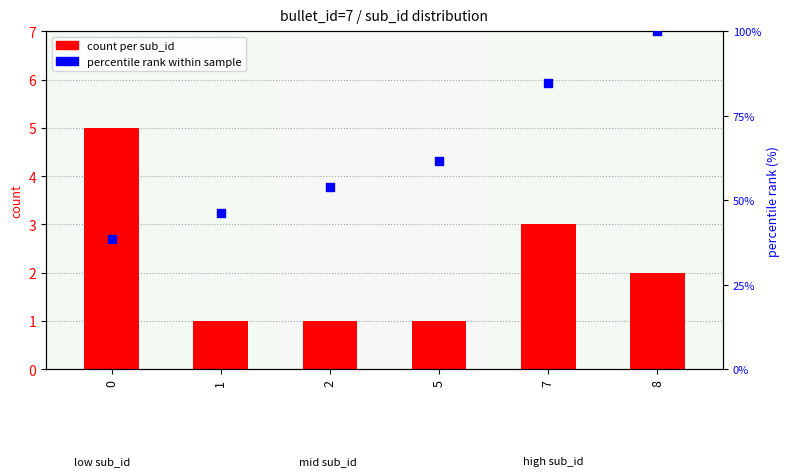

At which category is the sum across all series the highest?

8